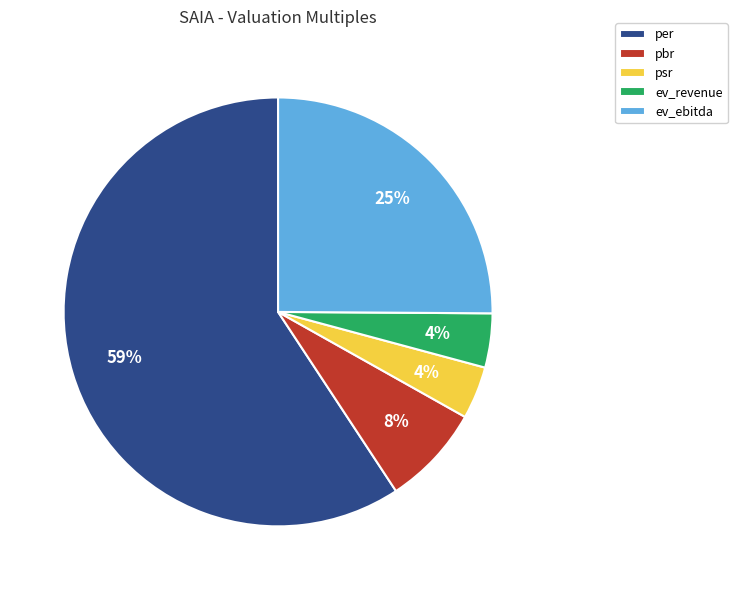

How many slices are in this pie chart?

5